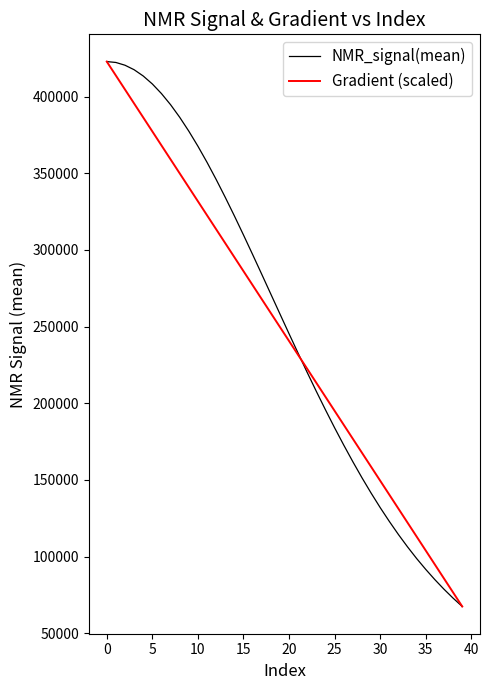

What is the smallest value displayed?

67418.5